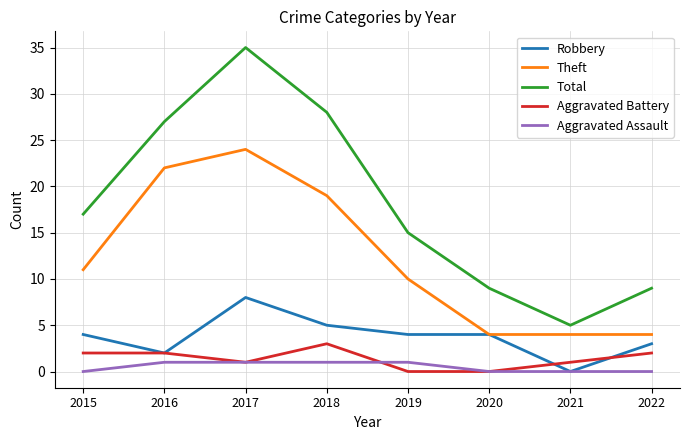

Reading left to right, extract all data points from this chart.

Robbery: 2015=4	2016=2	2017=8	2018=5	2019=4	2020=4	2021=0	2022=3
Theft: 2015=11	2016=22	2017=24	2018=19	2019=10	2020=4	2021=4	2022=4
Total: 2015=17	2016=27	2017=35	2018=28	2019=15	2020=9	2021=5	2022=9
Aggravated Battery: 2015=2	2016=2	2017=1	2018=3	2019=0	2020=0	2021=1	2022=2
Aggravated Assault: 2015=0	2016=1	2017=1	2018=1	2019=1	2020=0	2021=0	2022=0